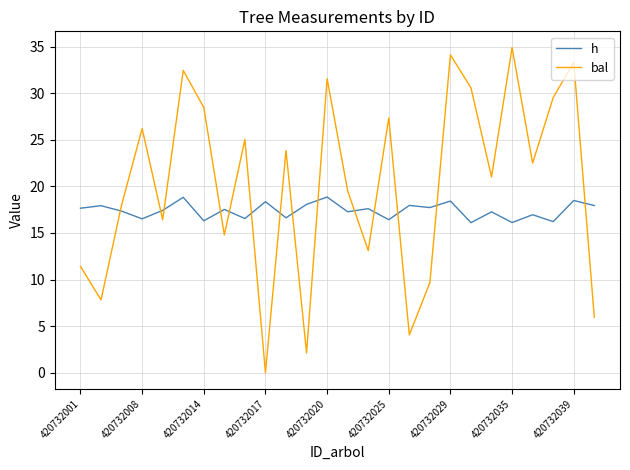

What is the difference between the maximum and minimum values in the bal series?

34.9